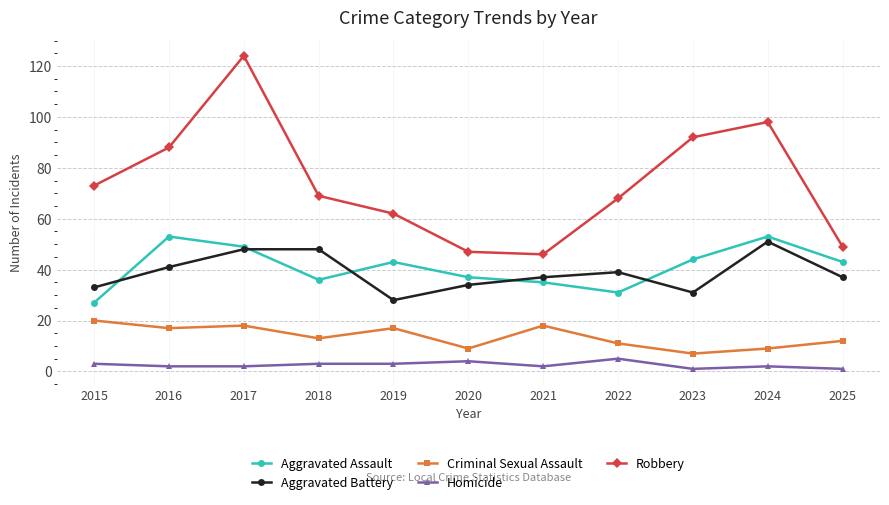

True or false: Criminal Sexual Assault has a value of 10 at 2019.

False